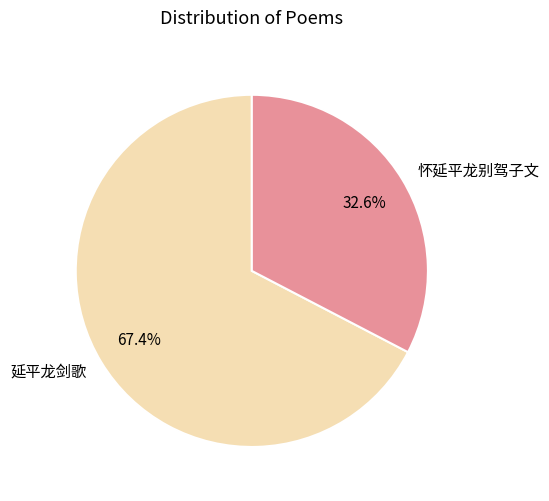

To the nearest percent, what is the difference between the 怀延平龙别驾子文 and 延平龙剑歌 slice percentages?

35%